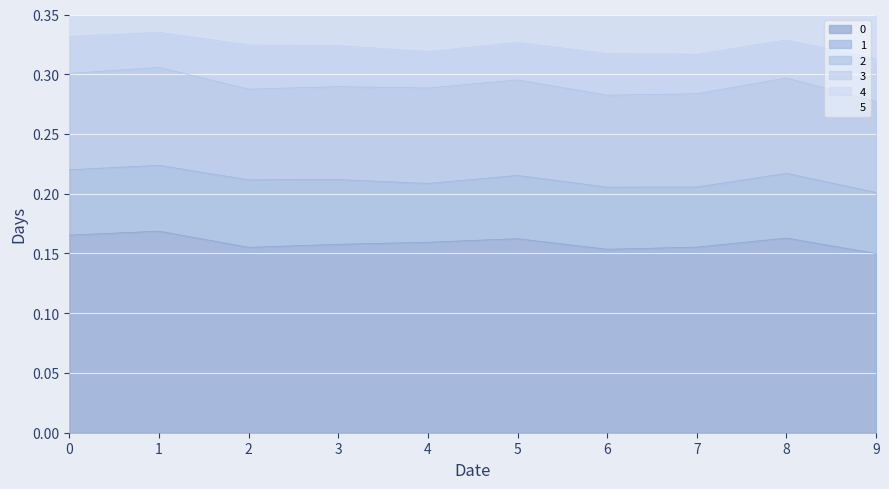

True or false: 2 and 0 cross at least once.

False